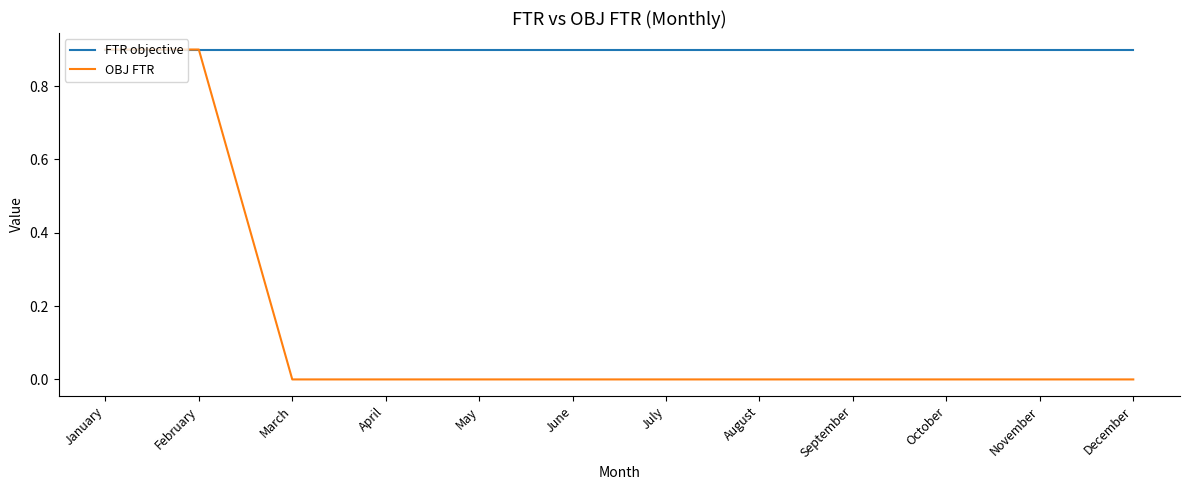

How many categories are shown in the chart?

12